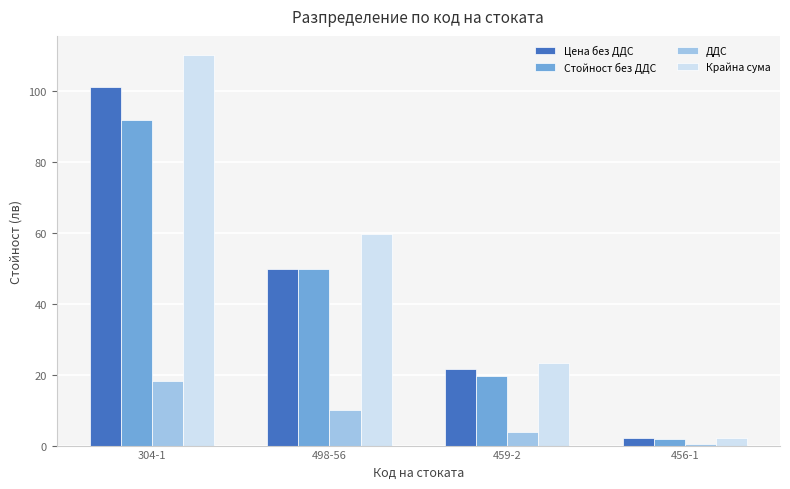

Count the number of data series in this chart.

4